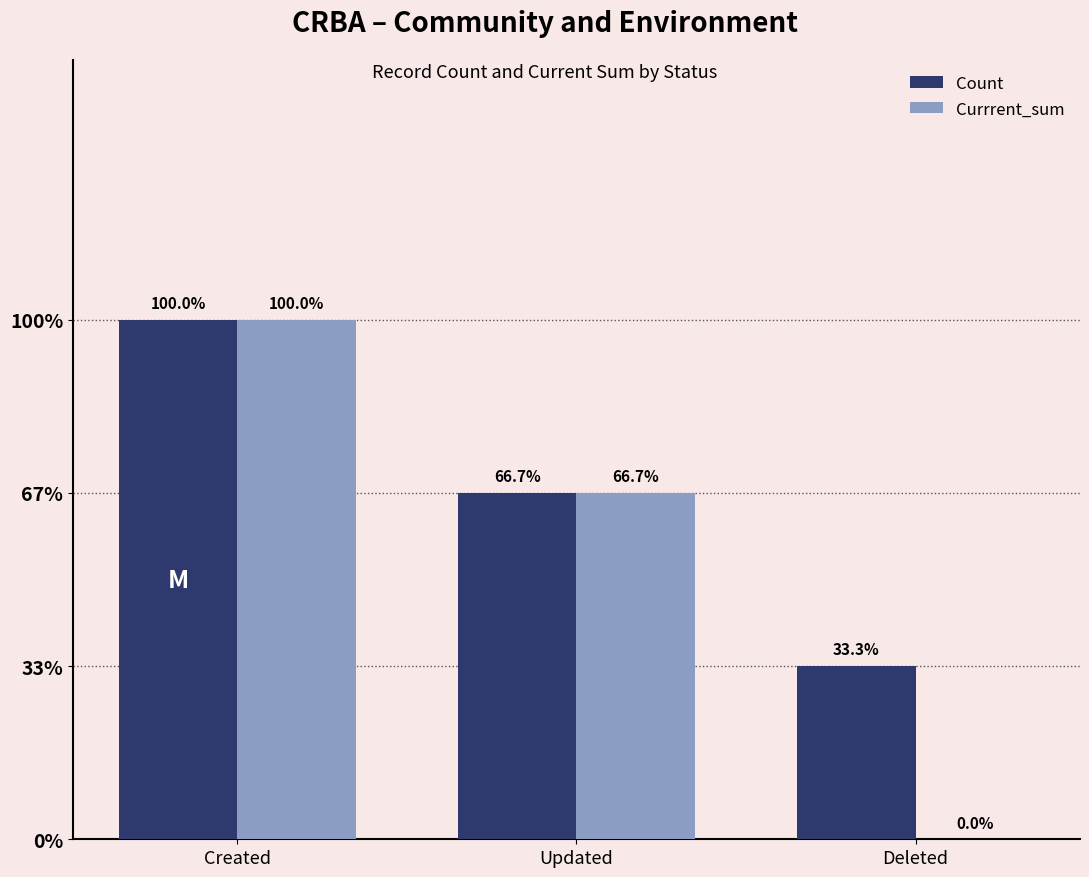

What is the label of the 1st bar from the right?

Deleted